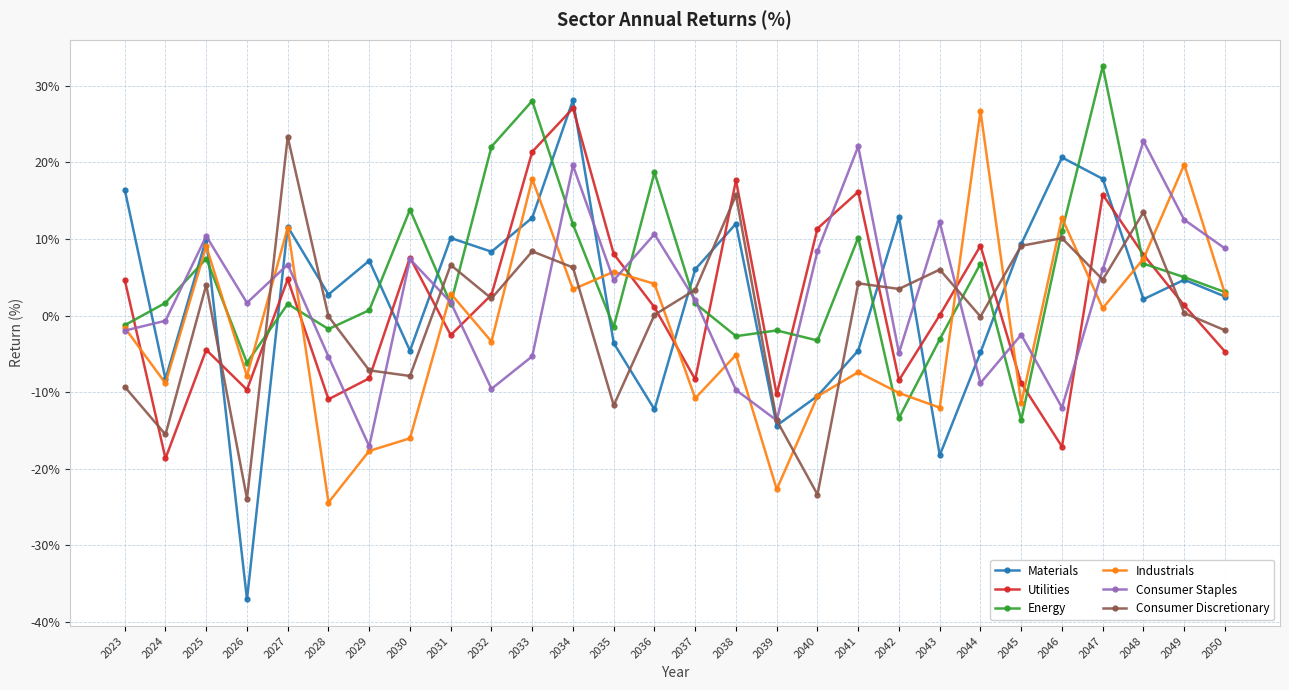

Which label corresponds to the largest value in the chart?

2047